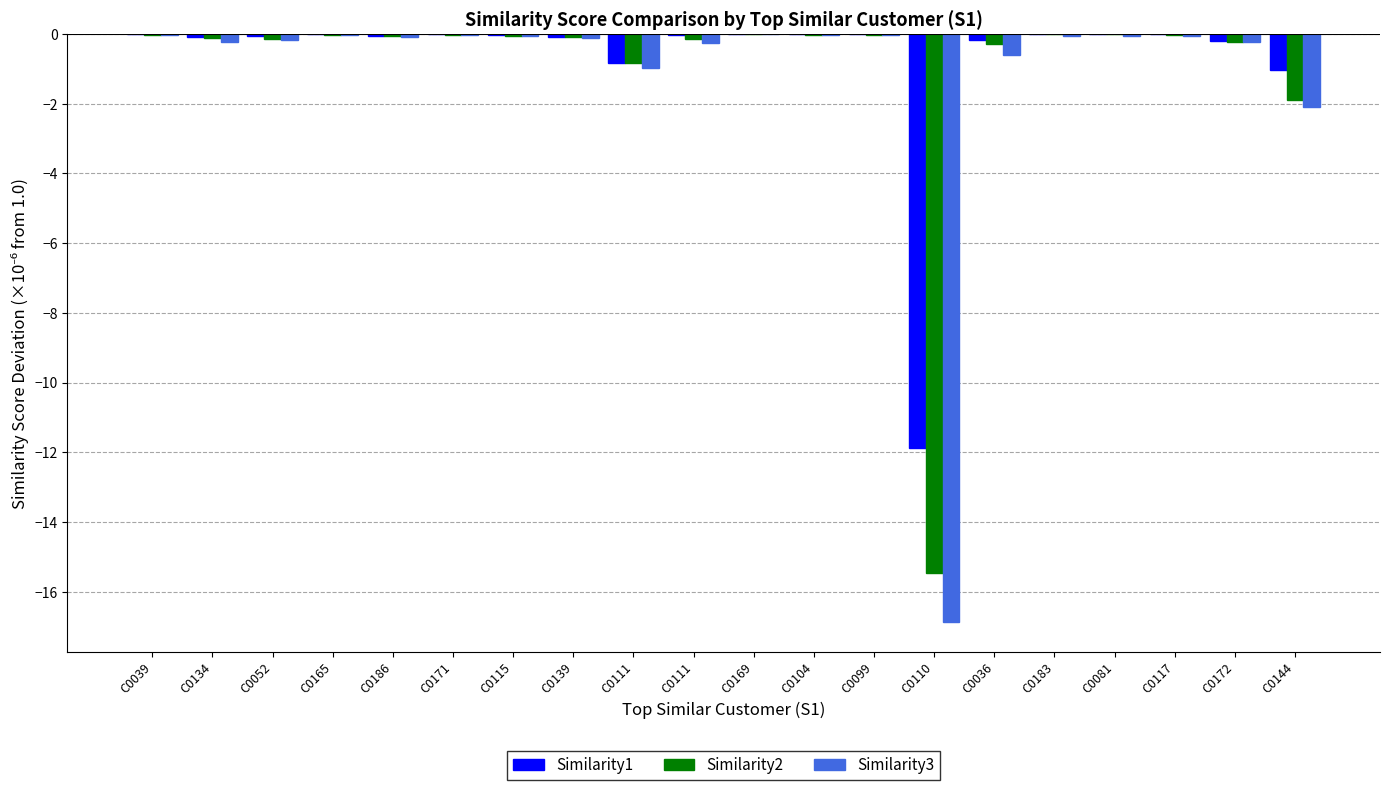

How many groups of bars are there?

20